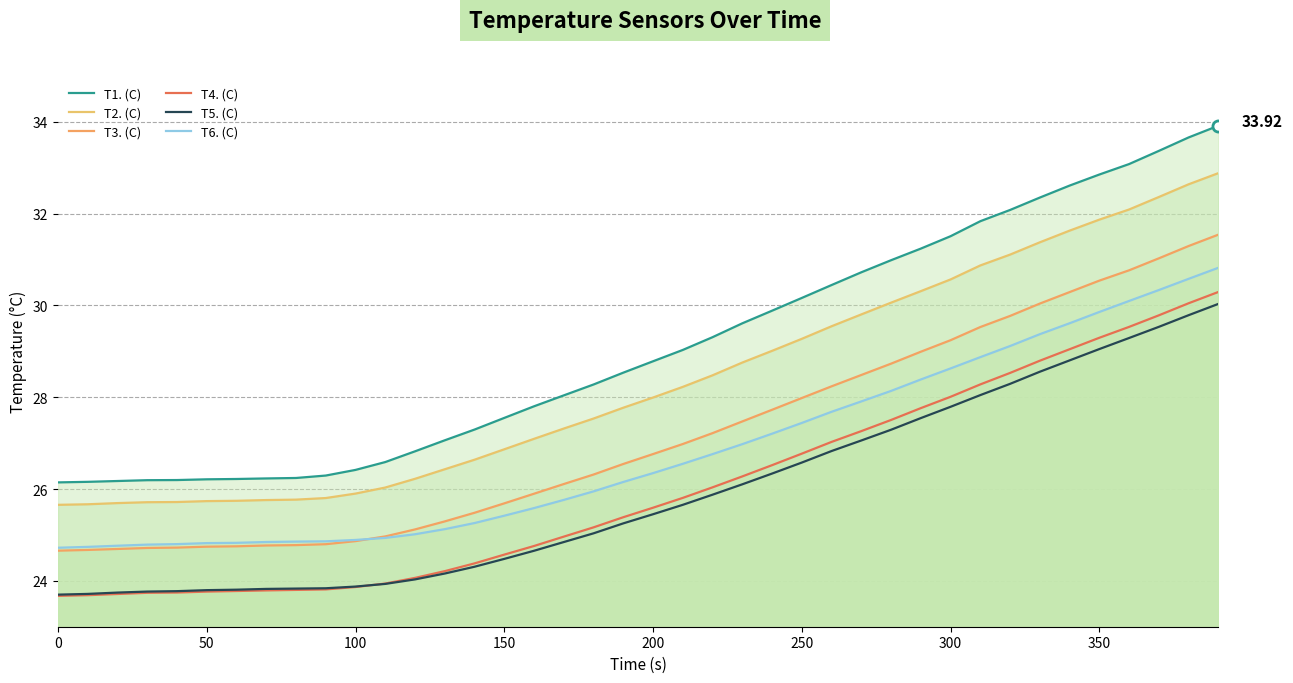

Rank the series at 250 from lowest to highest value.

T5. (C), T4. (C), T6. (C), T3. (C), T2. (C), T1. (C)